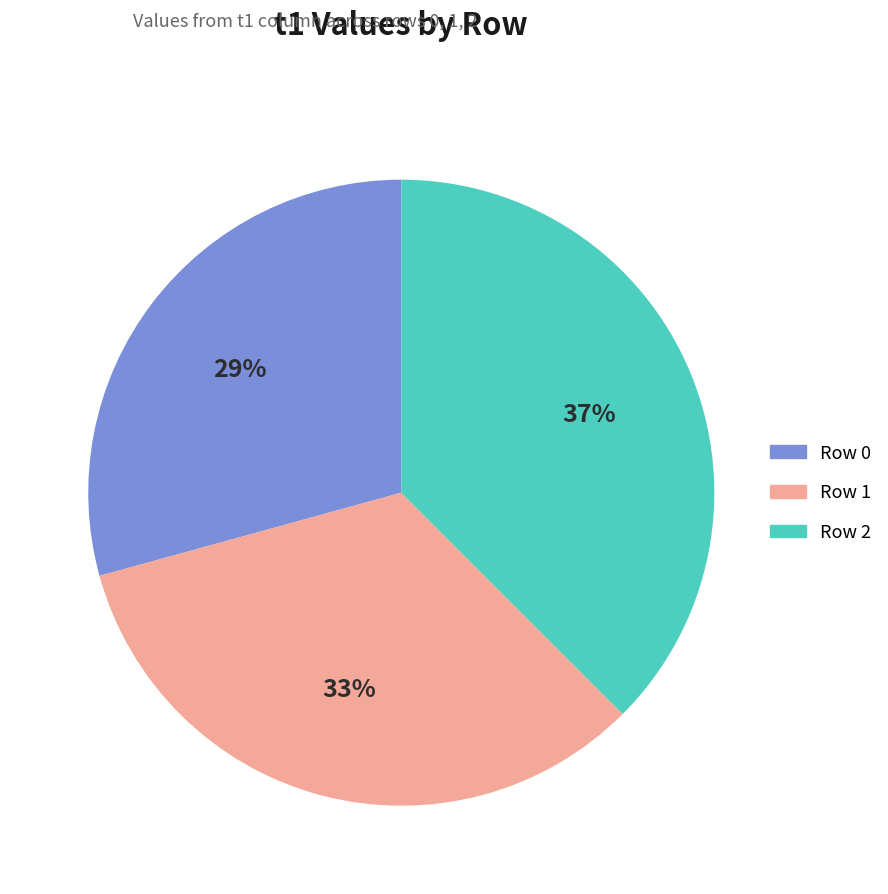

To the nearest percent, what portion does Row 1 represent?

33%